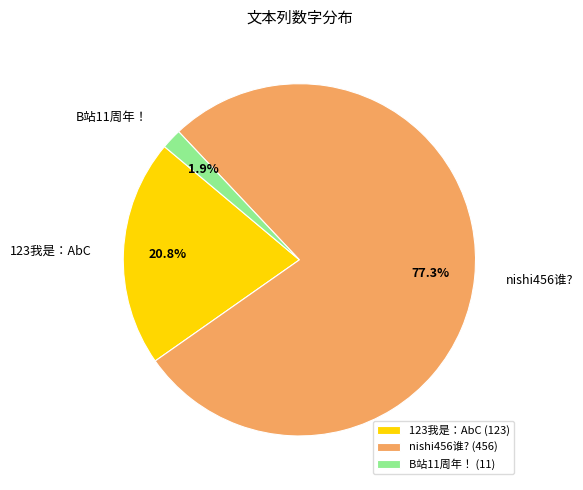

What percentage is the B站11周年！ slice, to the nearest percent?

2%